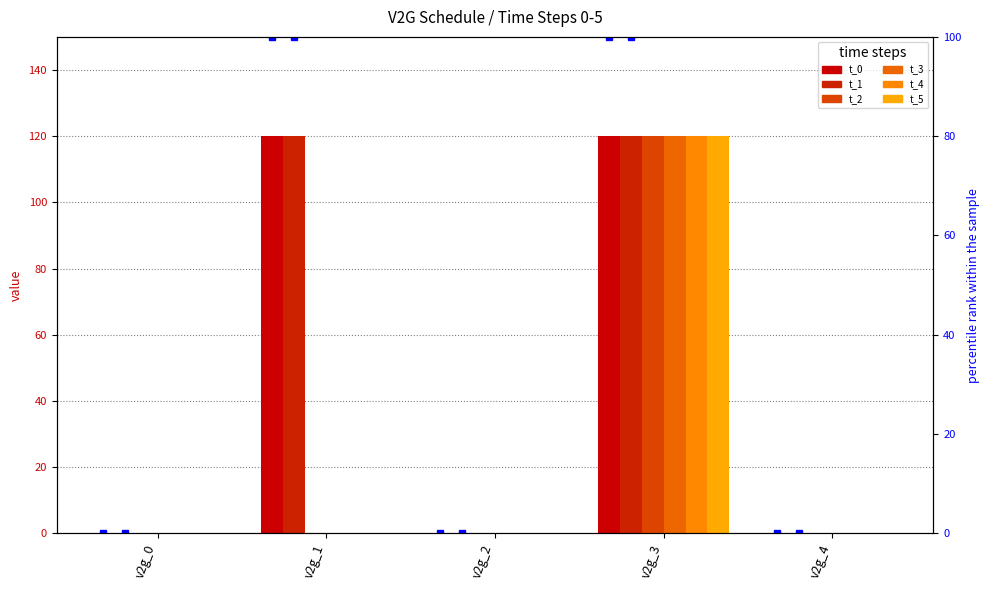

Which label corresponds to the smallest value in the chart?

v2g_0